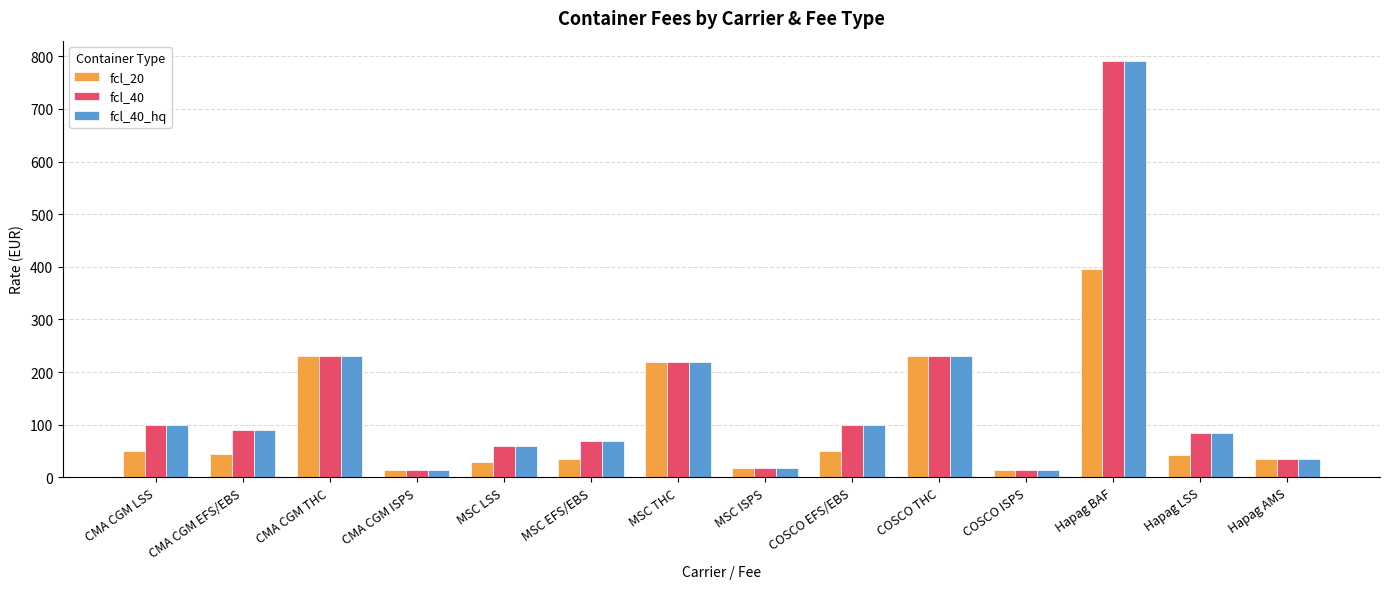

What is the maximum value shown in the chart?

790